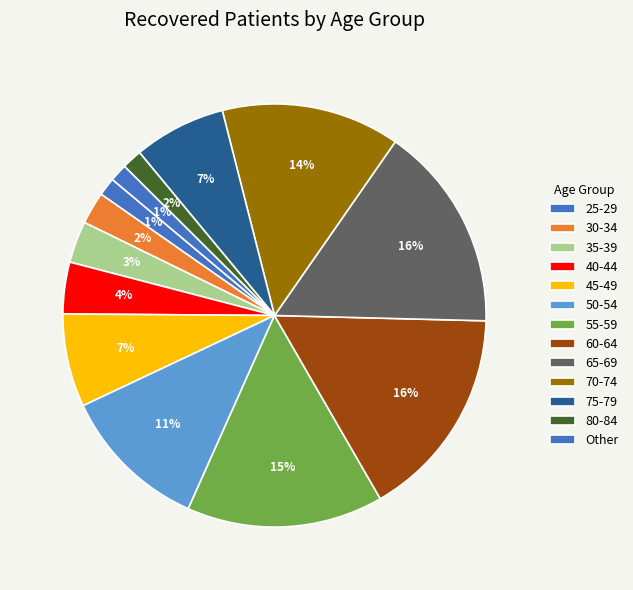

Is there a majority slice in this chart?

No